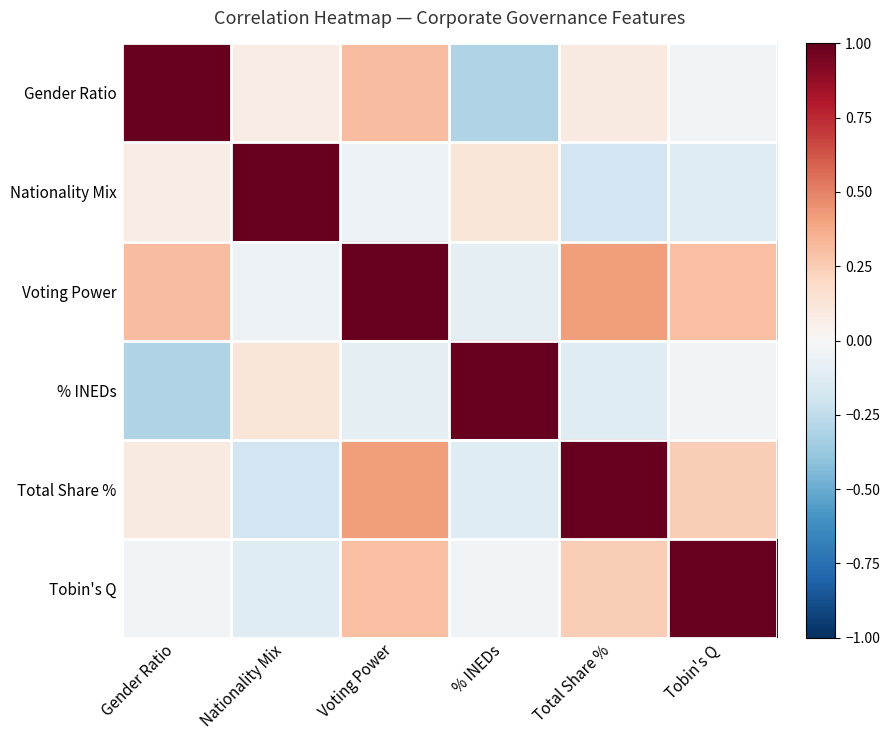

Reading left to right, transcribe all the data shown in this chart.

Gender Ratio: Gender Ratio=1.0	Nationality Mix=0.1	Voting Power=0.3	% INEDs=-0.3	Total Share %=0.1	Tobin's Q=-0.0
Nationality Mix: Gender Ratio=0.1	Nationality Mix=1.0	Voting Power=-0.1	% INEDs=0.1	Total Share %=-0.2	Tobin's Q=-0.1
Voting Power: Gender Ratio=0.3	Nationality Mix=-0.1	Voting Power=1.0	% INEDs=-0.1	Total Share %=0.4	Tobin's Q=0.3
% INEDs: Gender Ratio=-0.3	Nationality Mix=0.1	Voting Power=-0.1	% INEDs=1.0	Total Share %=-0.1	Tobin's Q=-0.0
Total Share %: Gender Ratio=0.1	Nationality Mix=-0.2	Voting Power=0.4	% INEDs=-0.1	Total Share %=1.0	Tobin's Q=0.2
Tobin's Q: Gender Ratio=-0.0	Nationality Mix=-0.1	Voting Power=0.3	% INEDs=-0.0	Total Share %=0.2	Tobin's Q=1.0